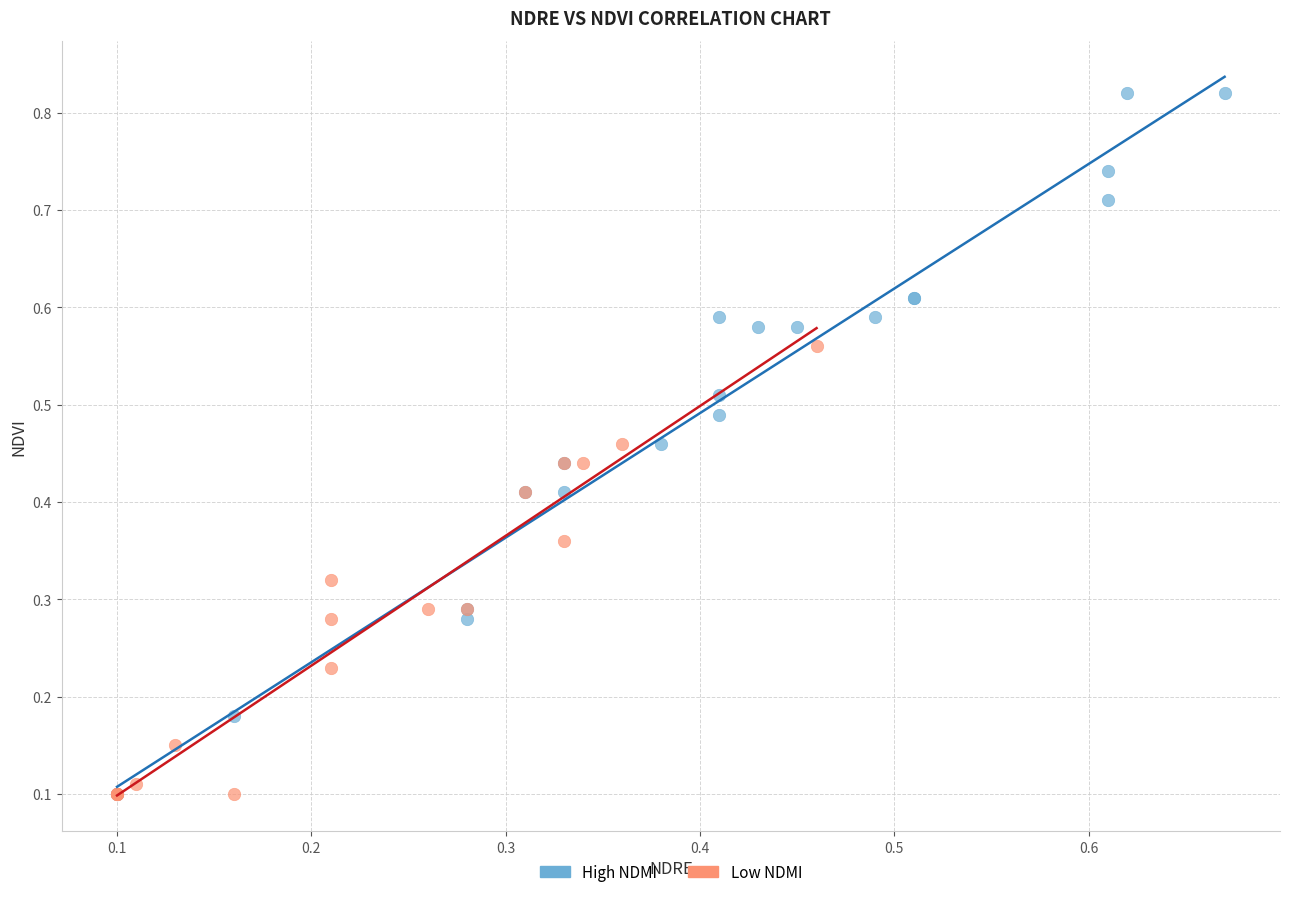

Which series has the largest Y range (max minus min)?

High NDMI